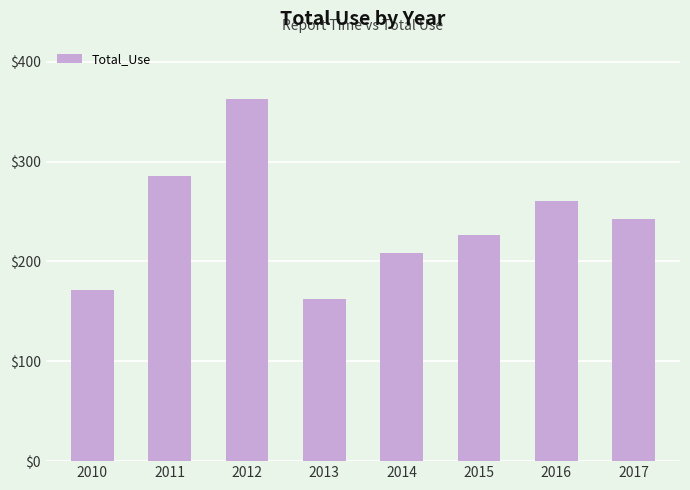

Where does the data first go above 242?

2011